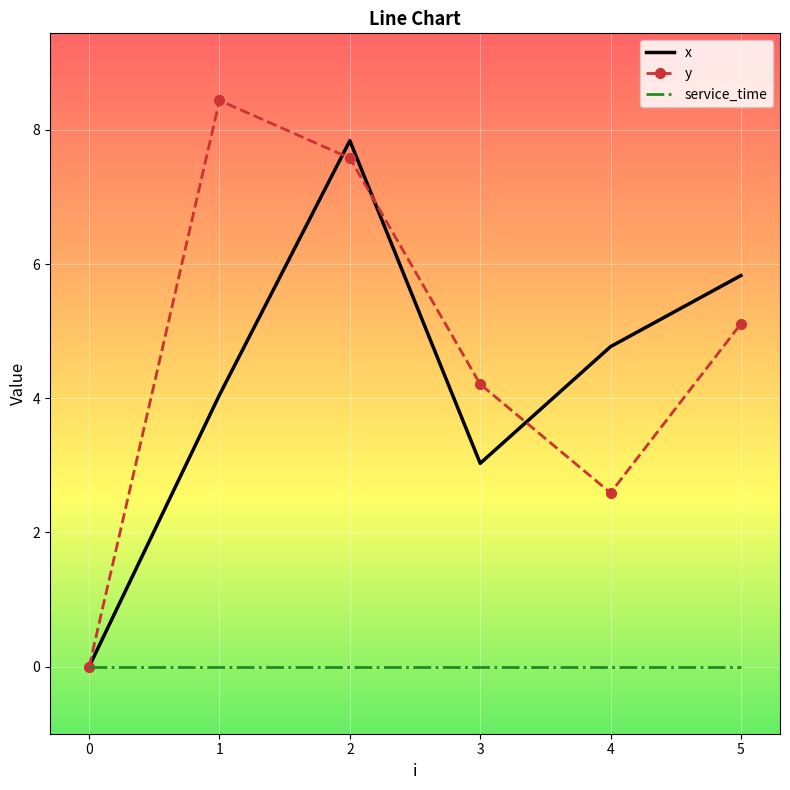

Which series has the widest spread of values?

y